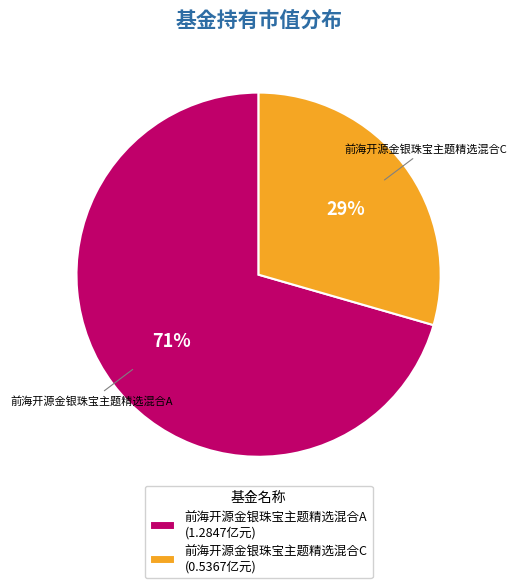

Between 前海开源金银珠宝主题精选混合A (1.2847亿元) and 前海开源金银珠宝主题精选混合C (0.5367亿元), which is larger?

前海开源金银珠宝主题精选混合A (1.2847亿元)